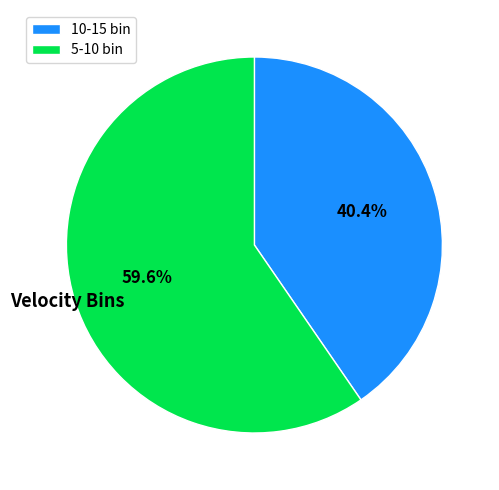

Approximately how many times larger is the value at 10-15 bin compared to 5-10 bin?

0.7